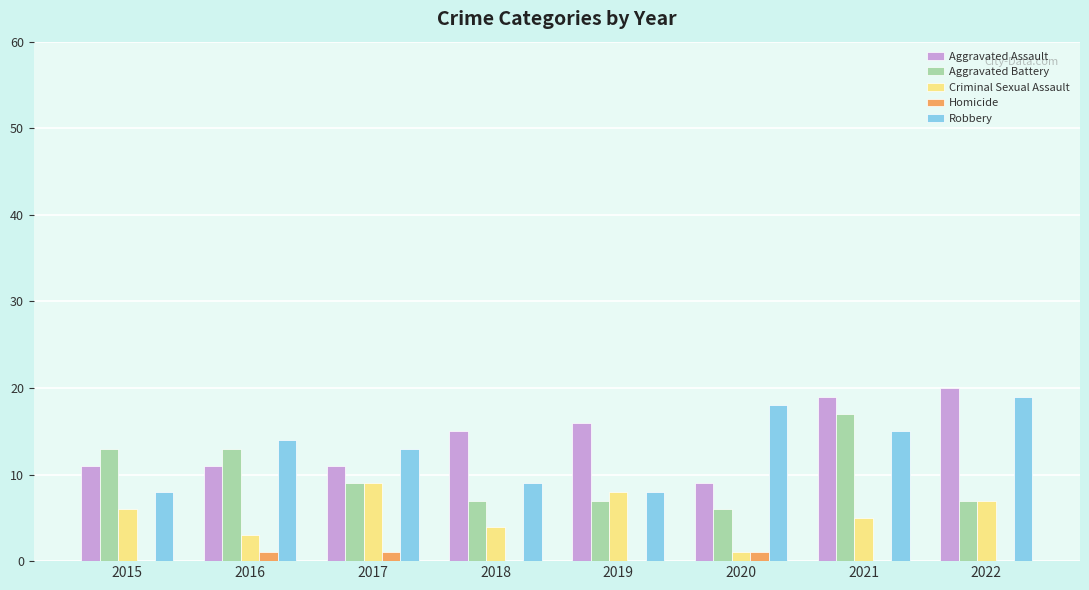

Count the number of categories in the chart.

8